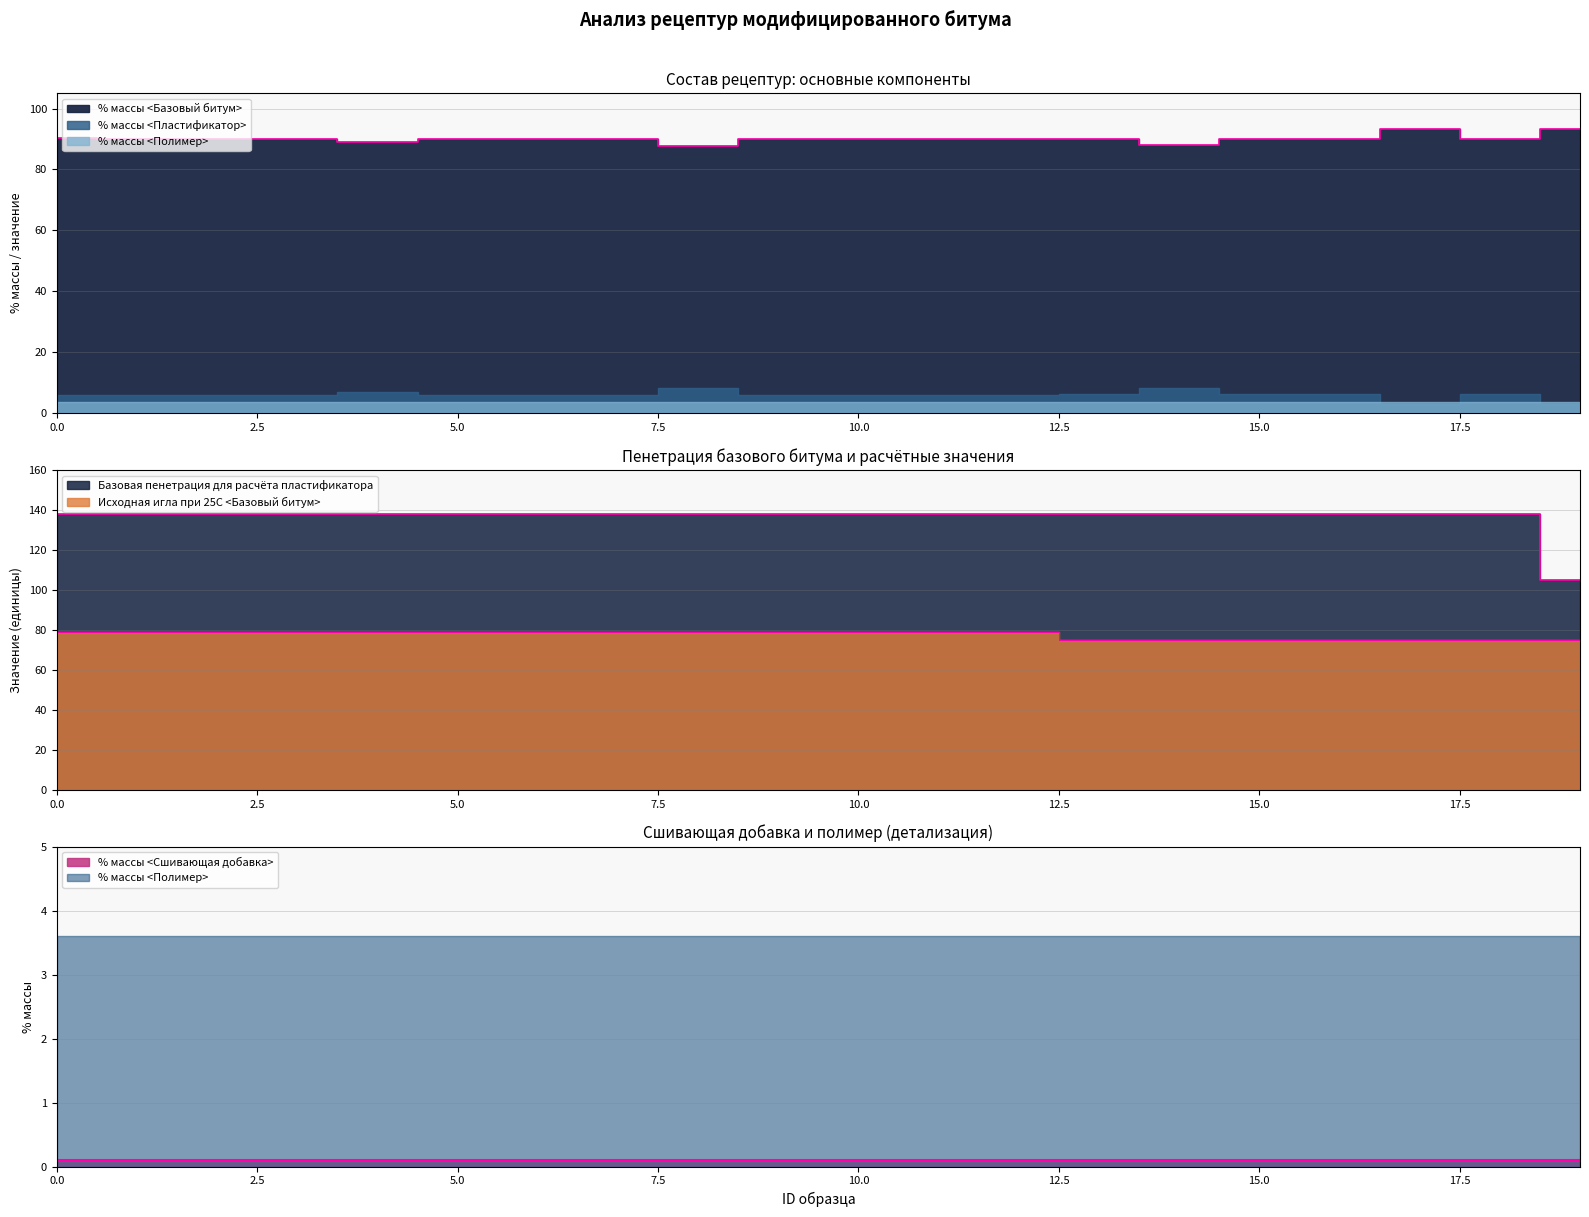

What is the value of the % массы <Базовый битум> point at the 11th from the left?

90.1